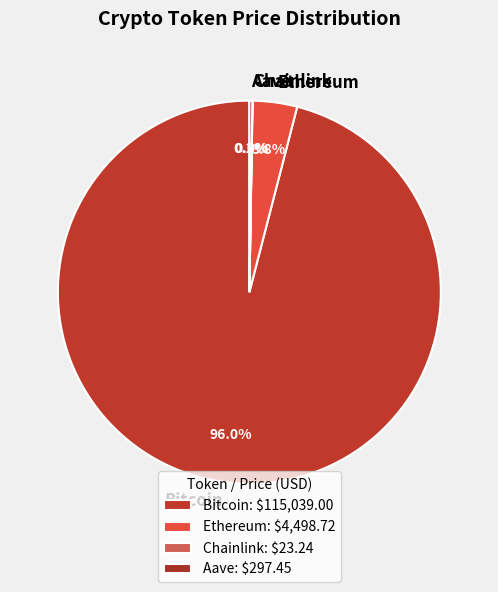

Is there any slice that represents more than half of the pie?

Yes